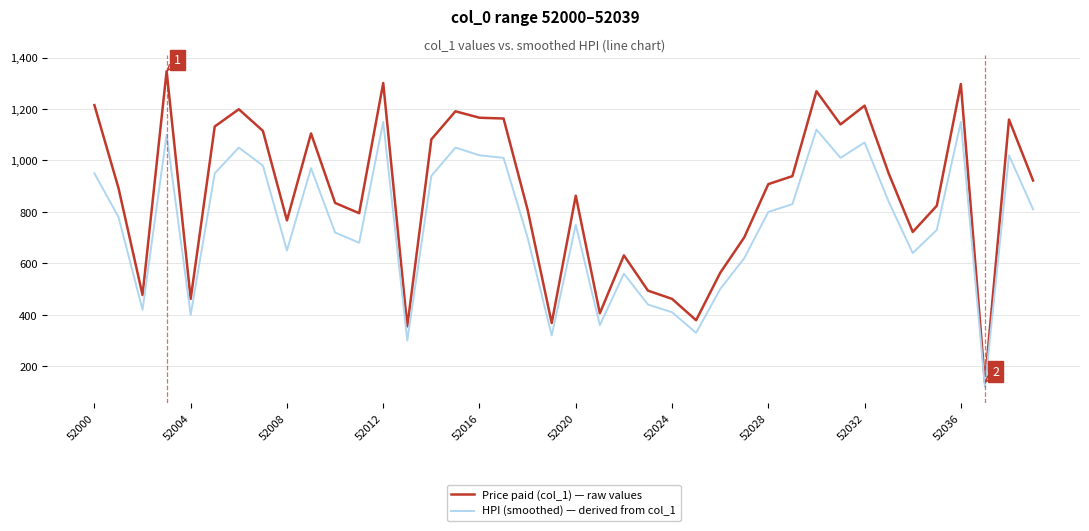

How many lines are shown in the chart?

2